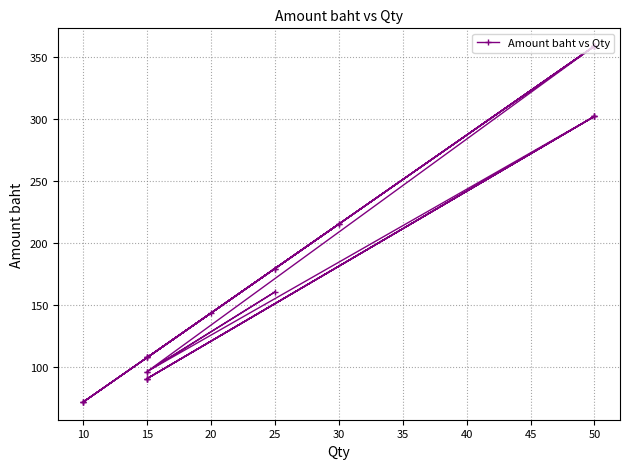

Reading left to right, list all the values displayed in this chart.

90.6	301.9	90.6	301.9	90.6	301.9	96.2	160.4	96.2	358.5	358.5	107.6	358.5	179.3	71.7	358.5	107.6	71.7	143.4	215.1	107.6	215.1	71.7	179.3	358.5